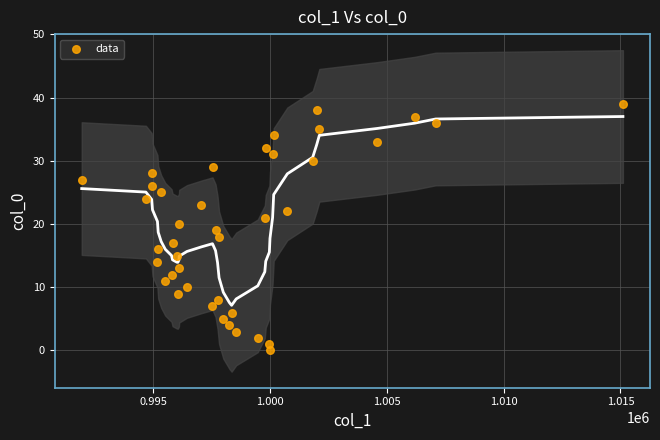

What is the range of Y values (max minus min)?

39